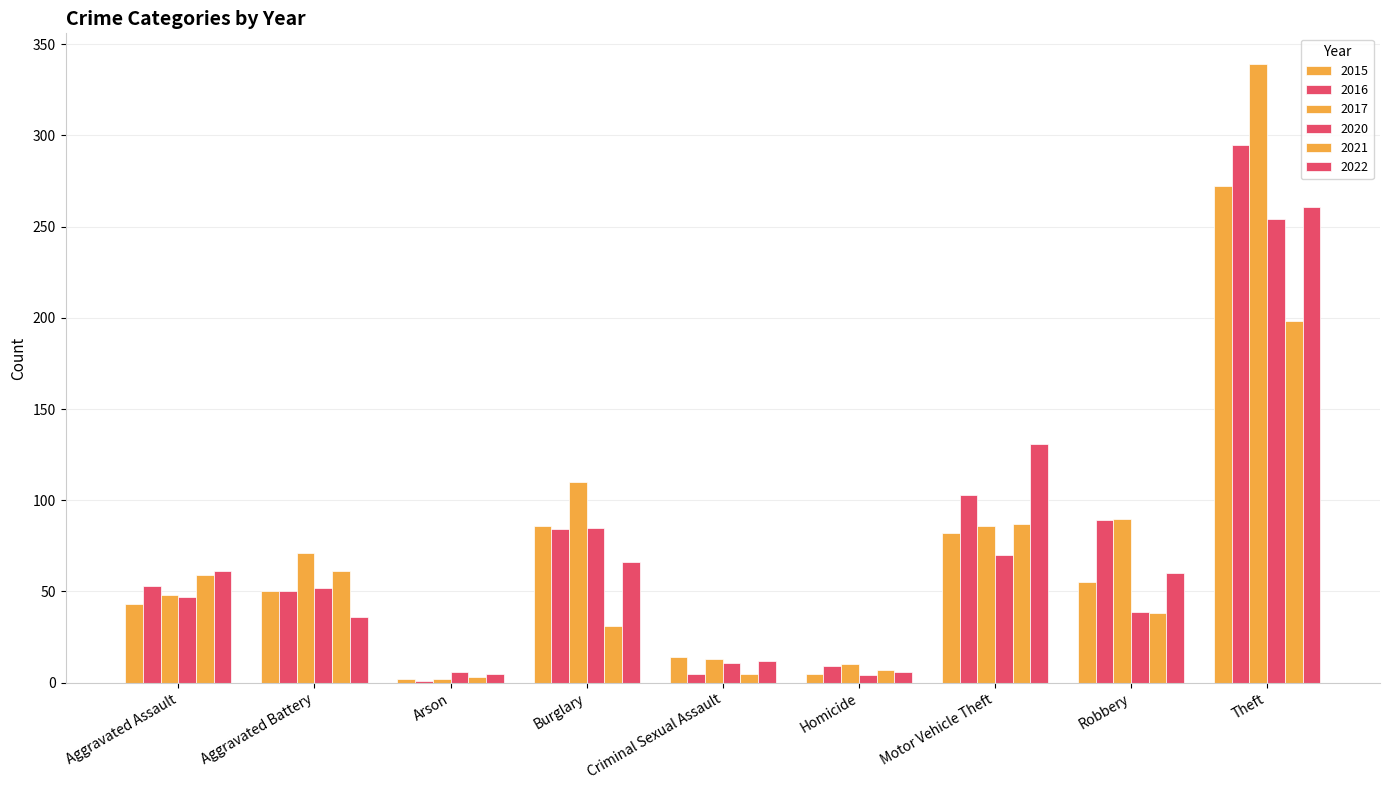

Which category has the highest value in the 2016 series?

Theft